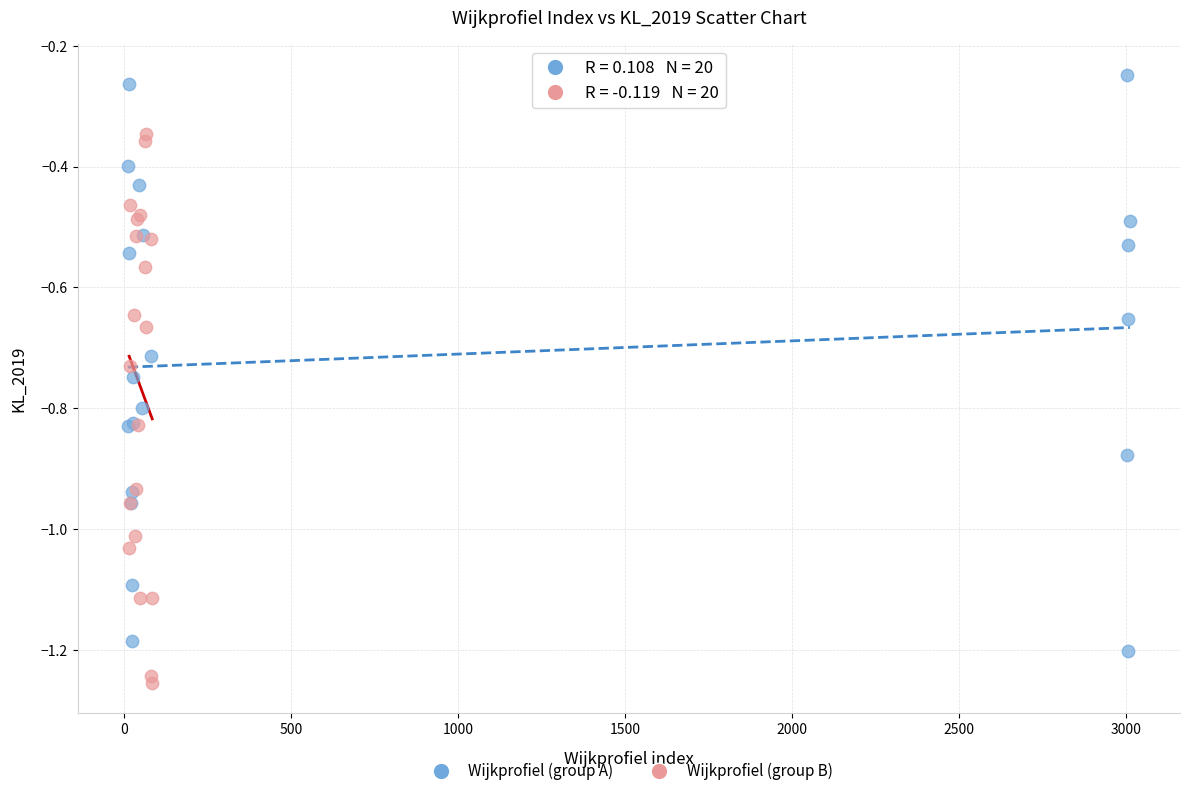

What are all the series names shown in the legend?

Wijkprofiel (group A), Wijkprofiel (group B)